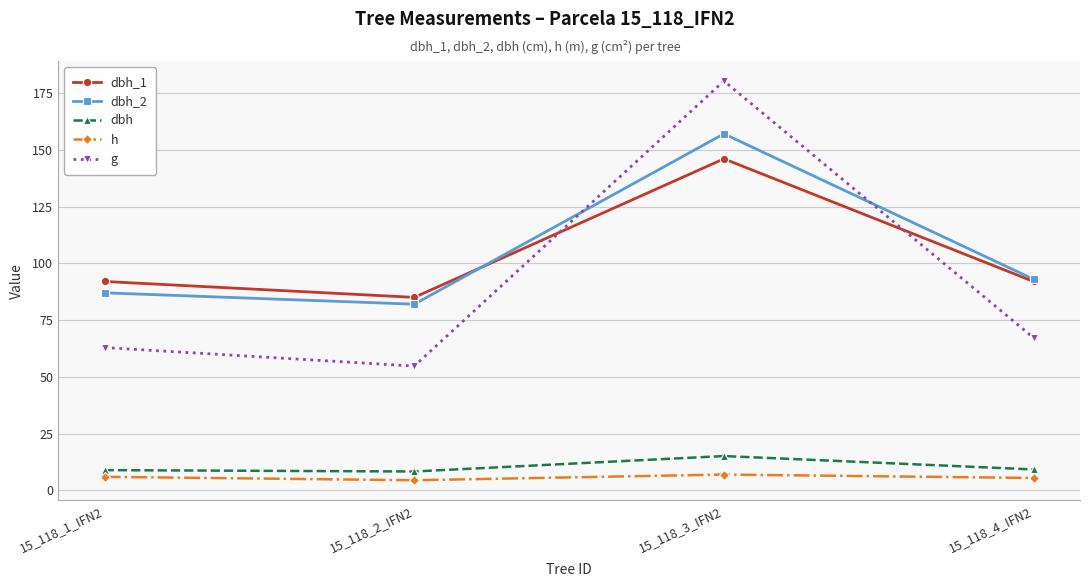

Between which two adjacent categories do g and dbh_2 first intersect?

15_118_2_IFN2 and 15_118_3_IFN2